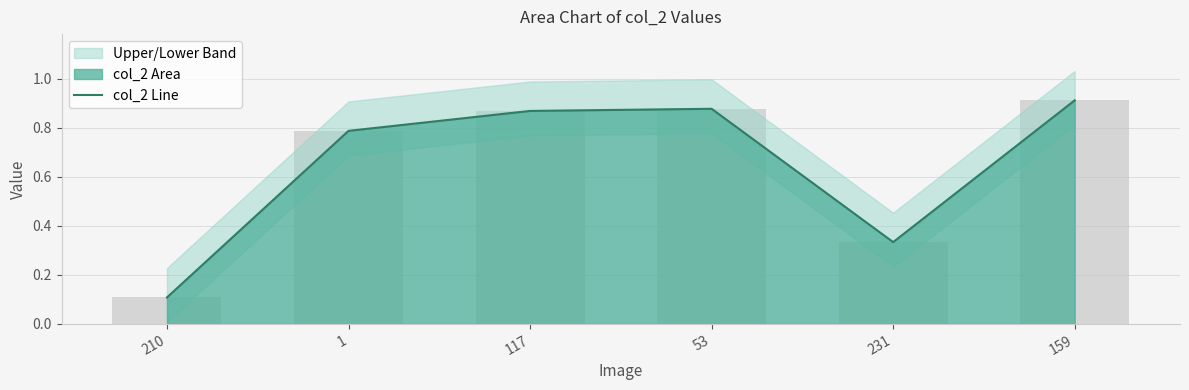

Rank the categories by value from lowest to highest.

210, 231, 1, 117, 53, 159